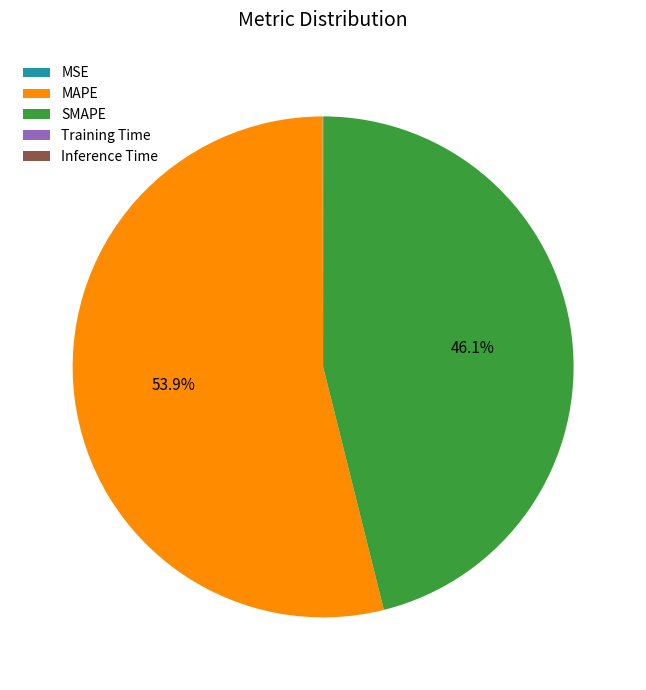

Which category has the biggest portion of the pie?

MAPE